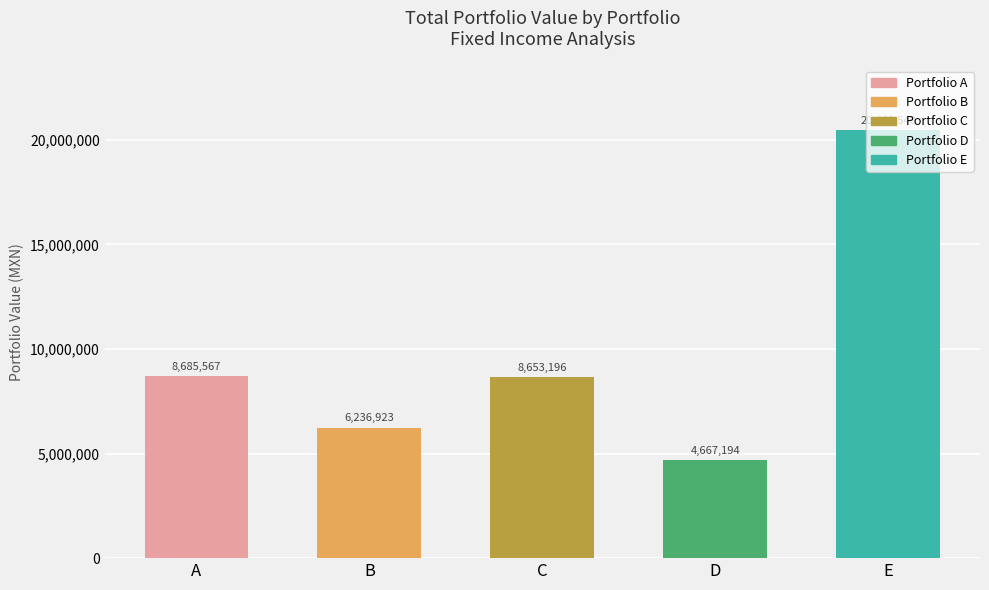

Count the number of values greater than 8653196.

3